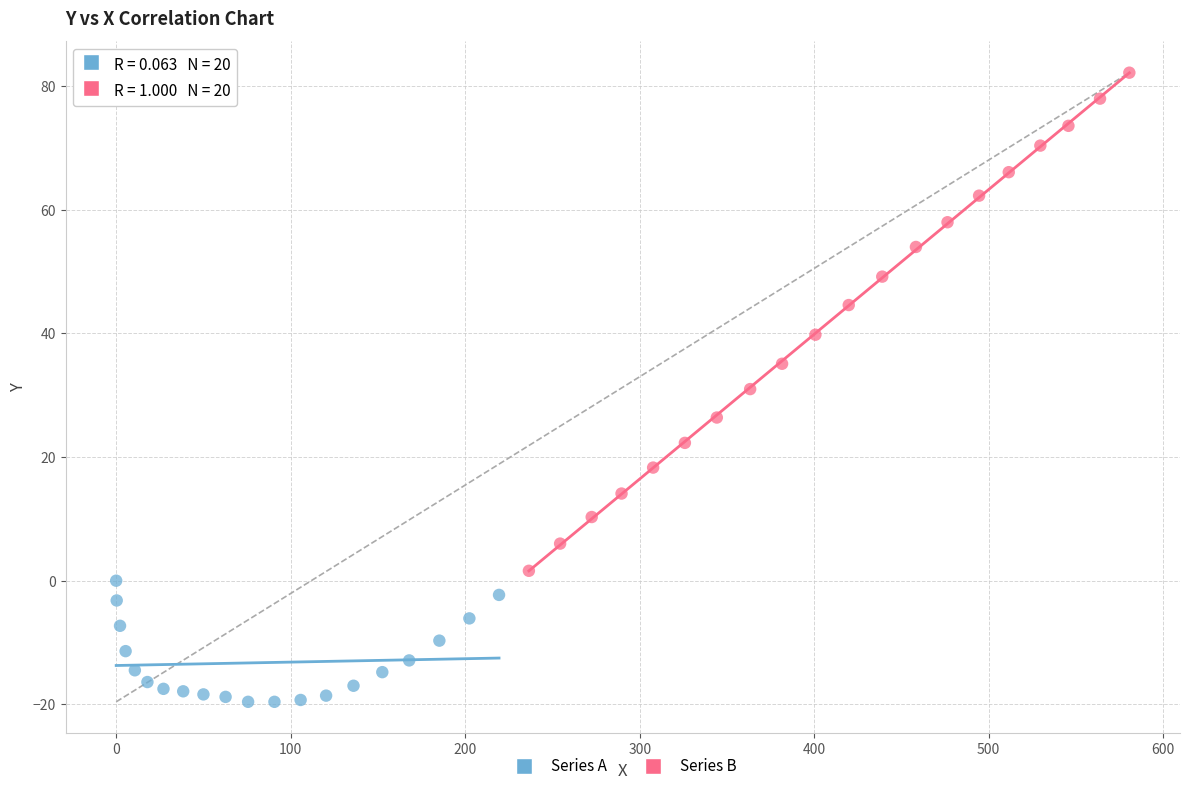

Which series reaches the minimum Y coordinate?

Series A